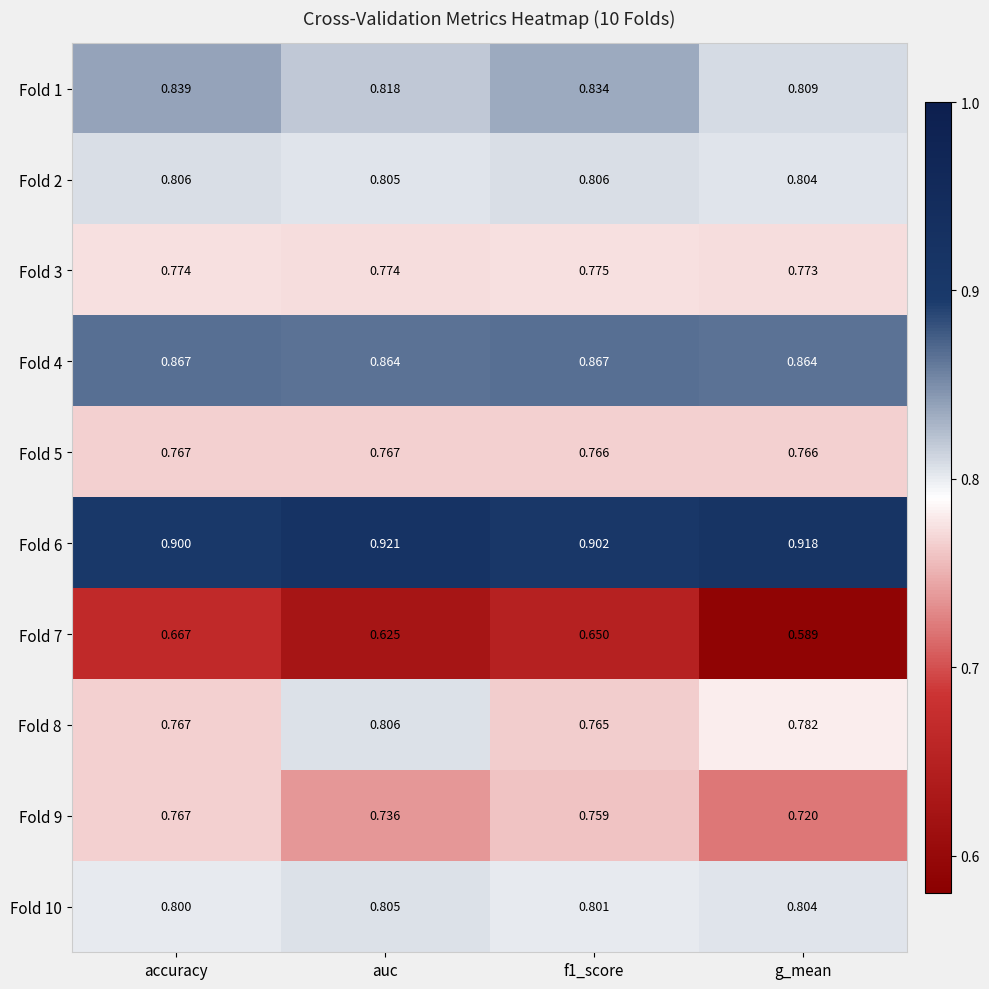

At which label is Fold 3 closest to 0?

g_mean